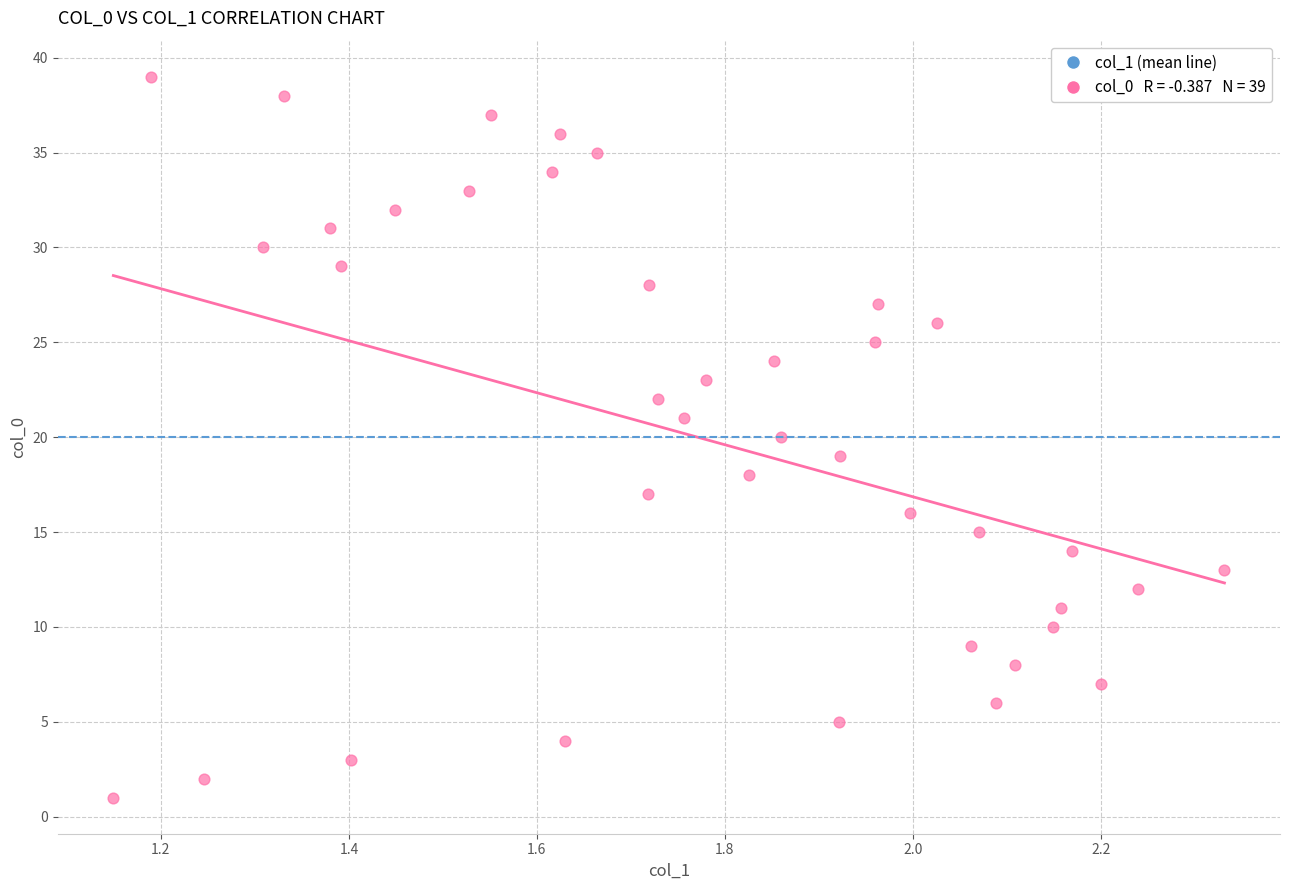

What is the range of Y values (max minus min)?

38